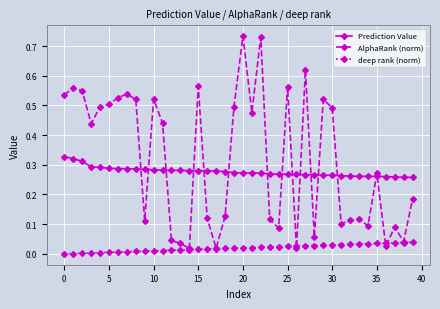

Which series has the largest range (max minus min)?

AlphaRank (norm)